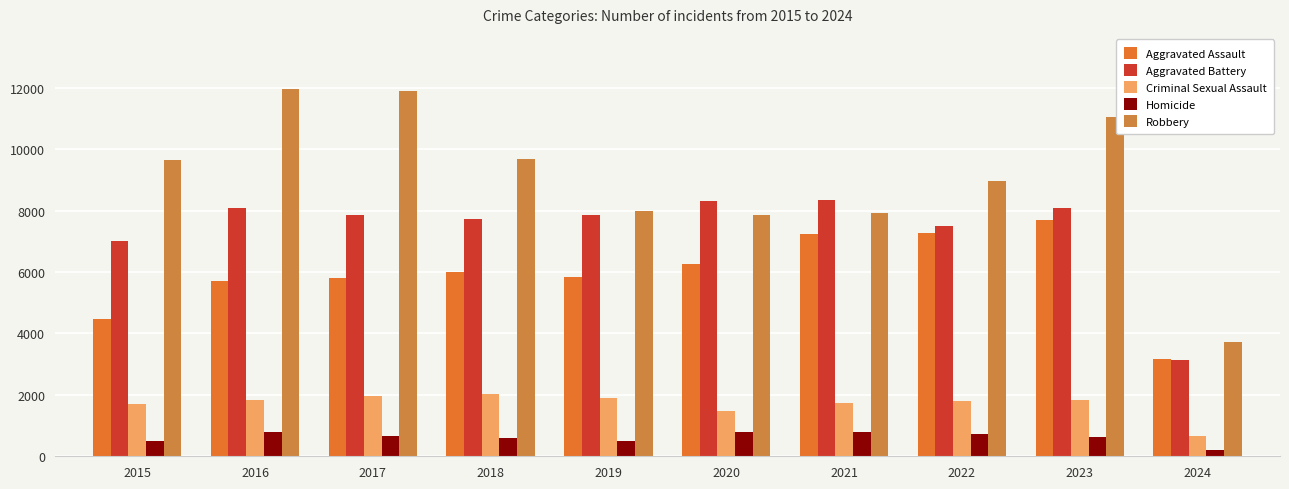

What is the value of the Robbery bar at the 6th from the left?

7855